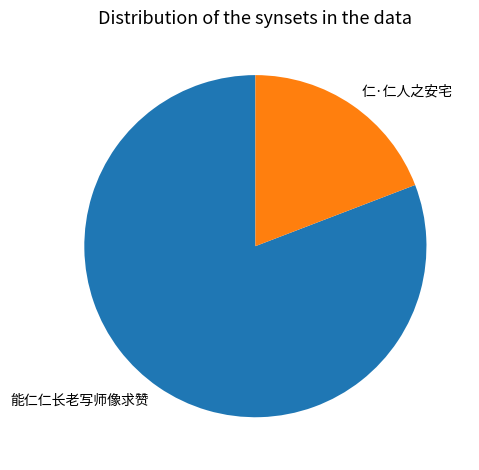

Rank the categories by value from lowest to highest.

仁·仁人之安宅, 能仁仁长老写师像求赞